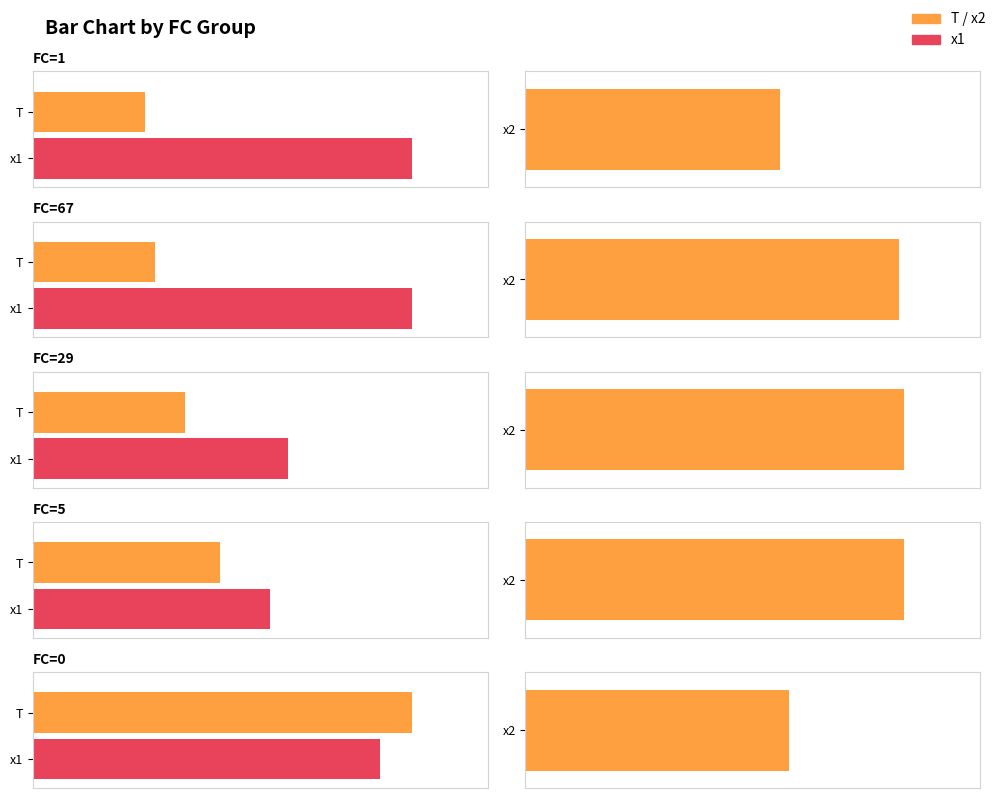

The x1 series shows 5.1 at FC=5. True or false?

True